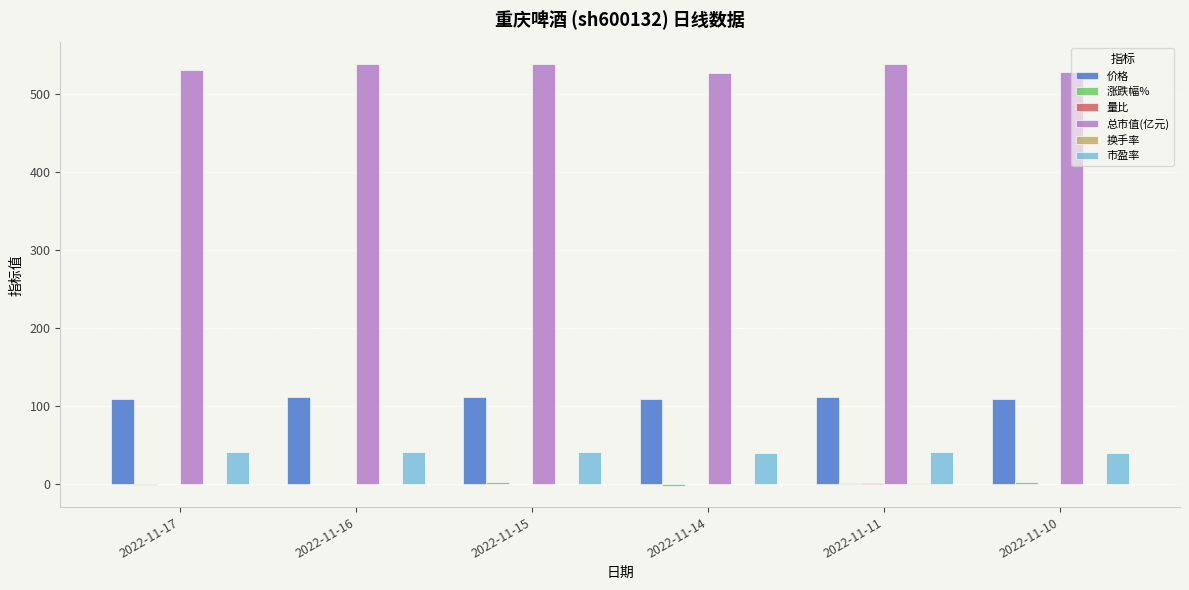

What is the greatest value displayed?

538.3